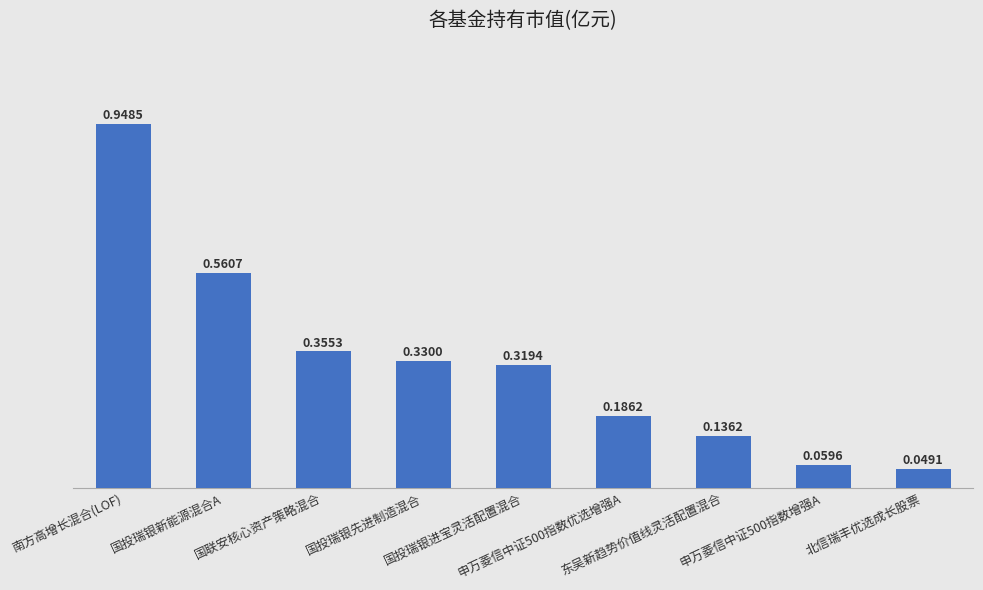

What is the sum of all values?

2.9